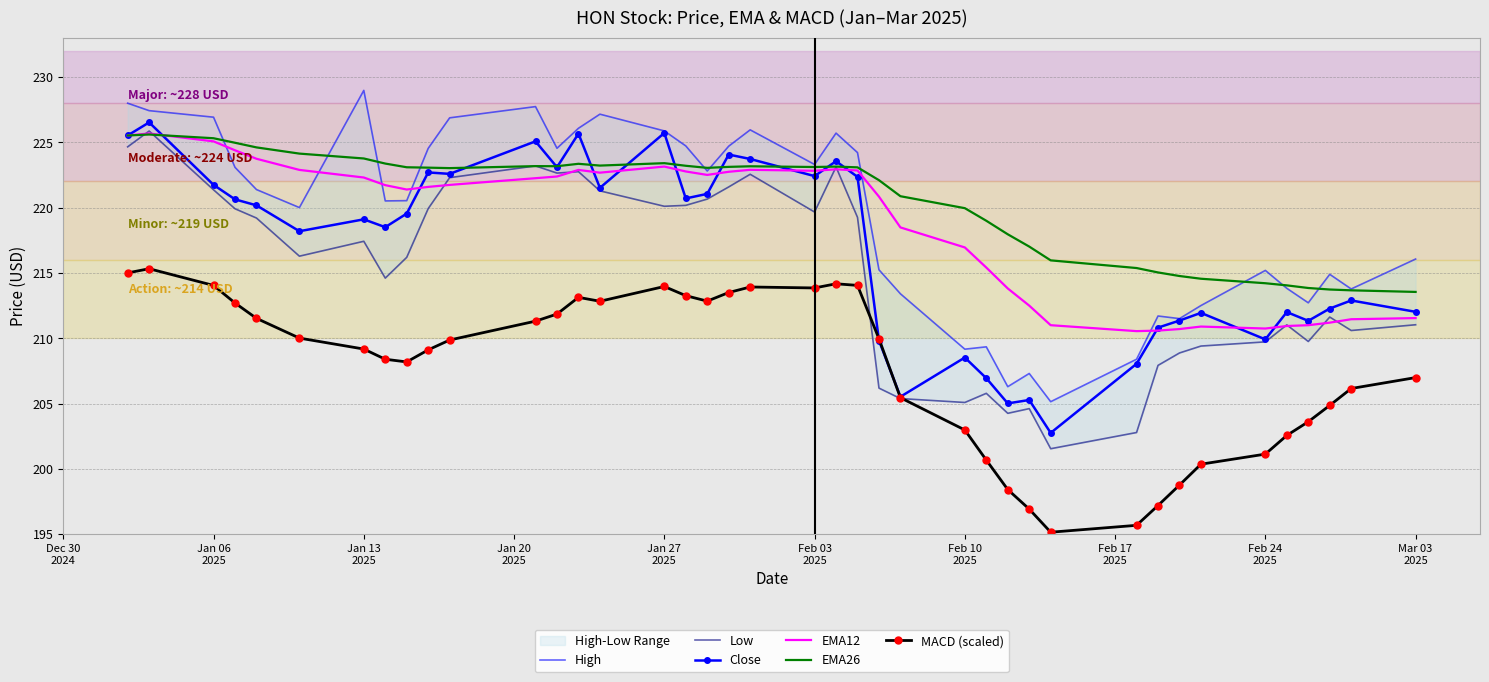

What is the maximum value for EMA12?

225.7